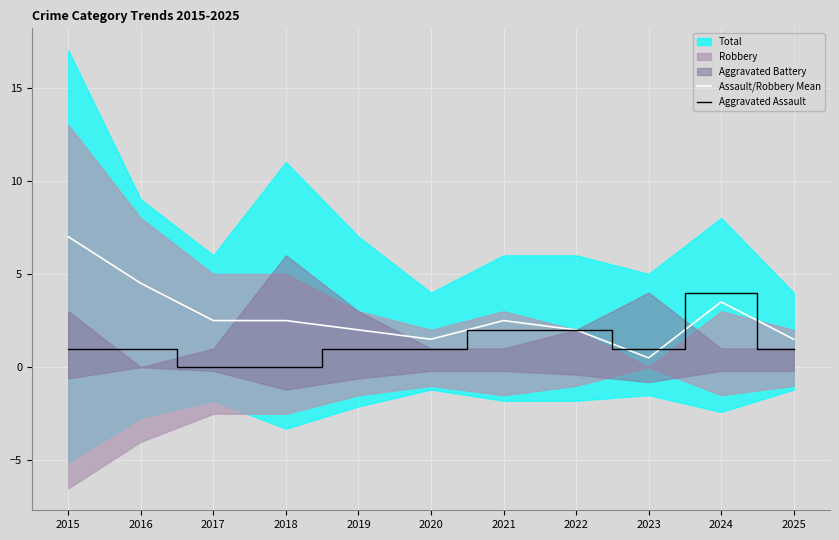

What is the total value across all series at 2024?

7.5